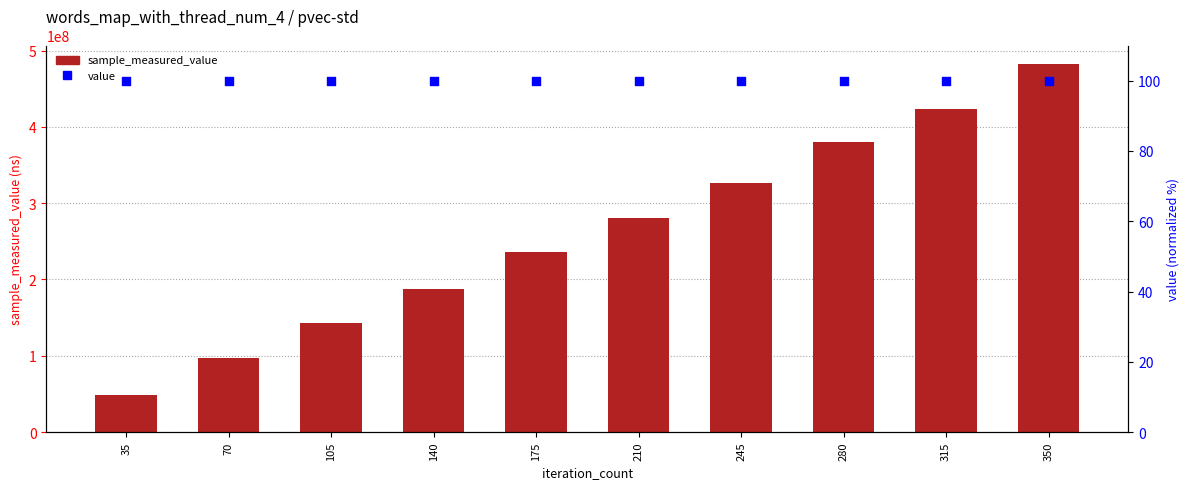

Which series has the widest spread of Y values?

sample_measured_value